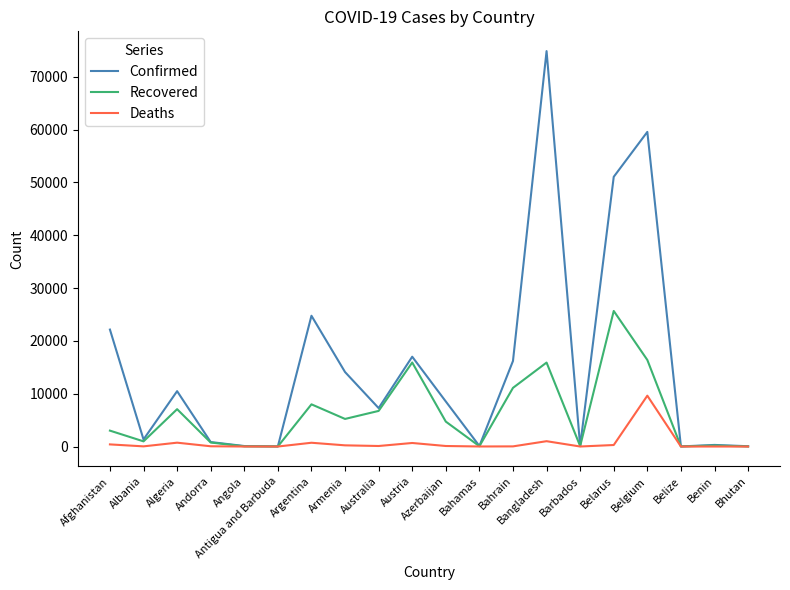

Which series has the largest total across all categories?

Confirmed